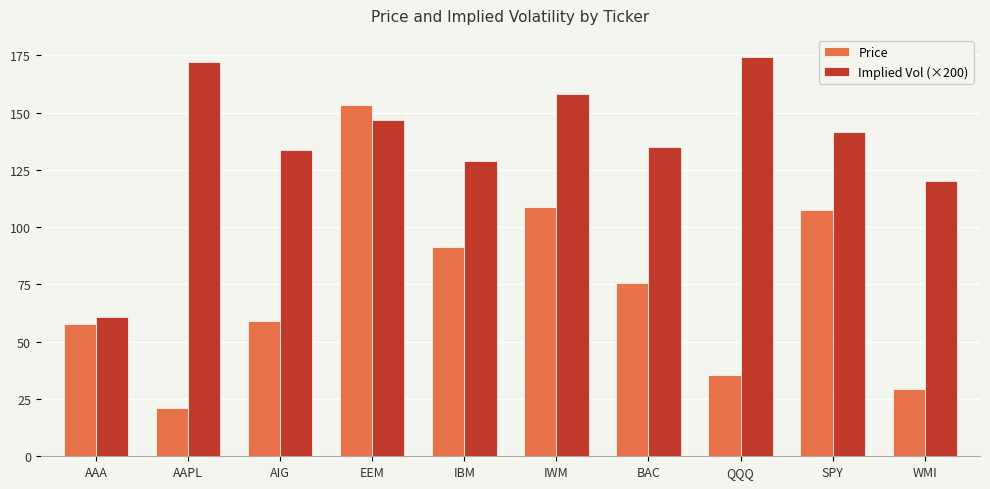

At which category is the sum across all series the highest?

EEM